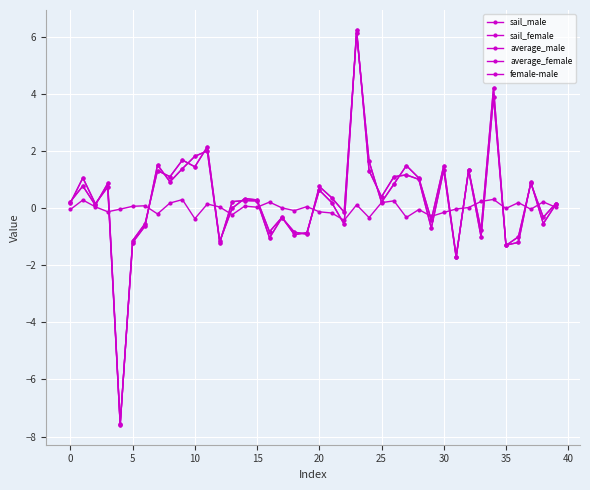

Which category has the highest value in the average_male series?

23